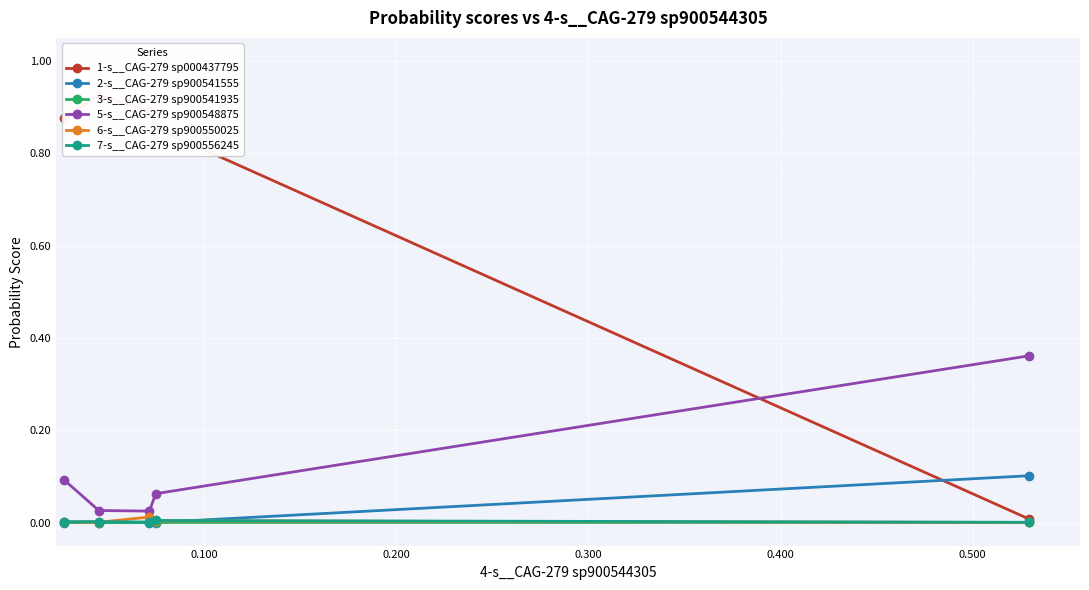

True or false: 2-s__CAG-279 sp900541555 has more than 1 interior local peaks.

False